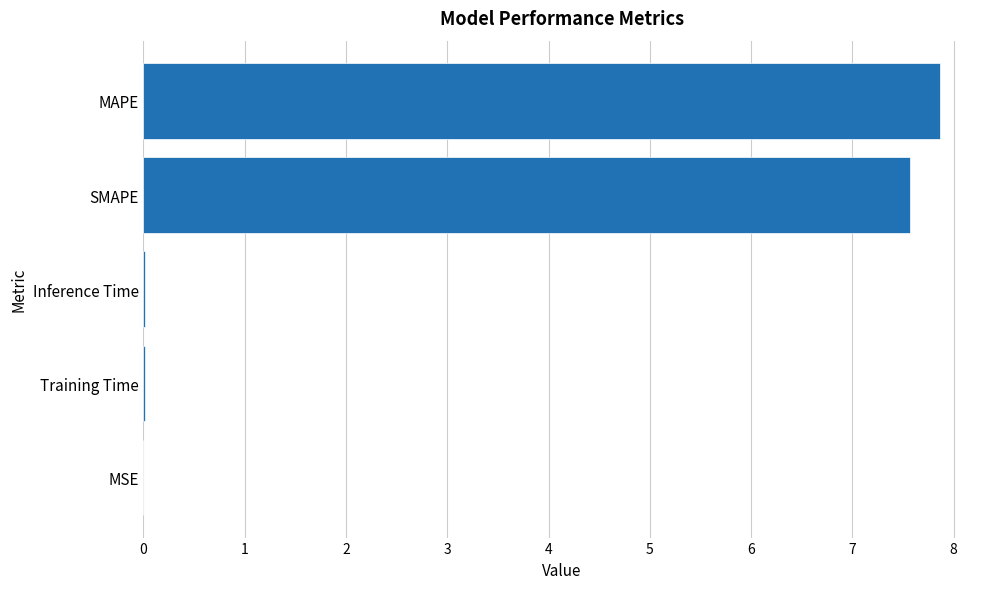

True or false: the data shows 7.6 at SMAPE.

True